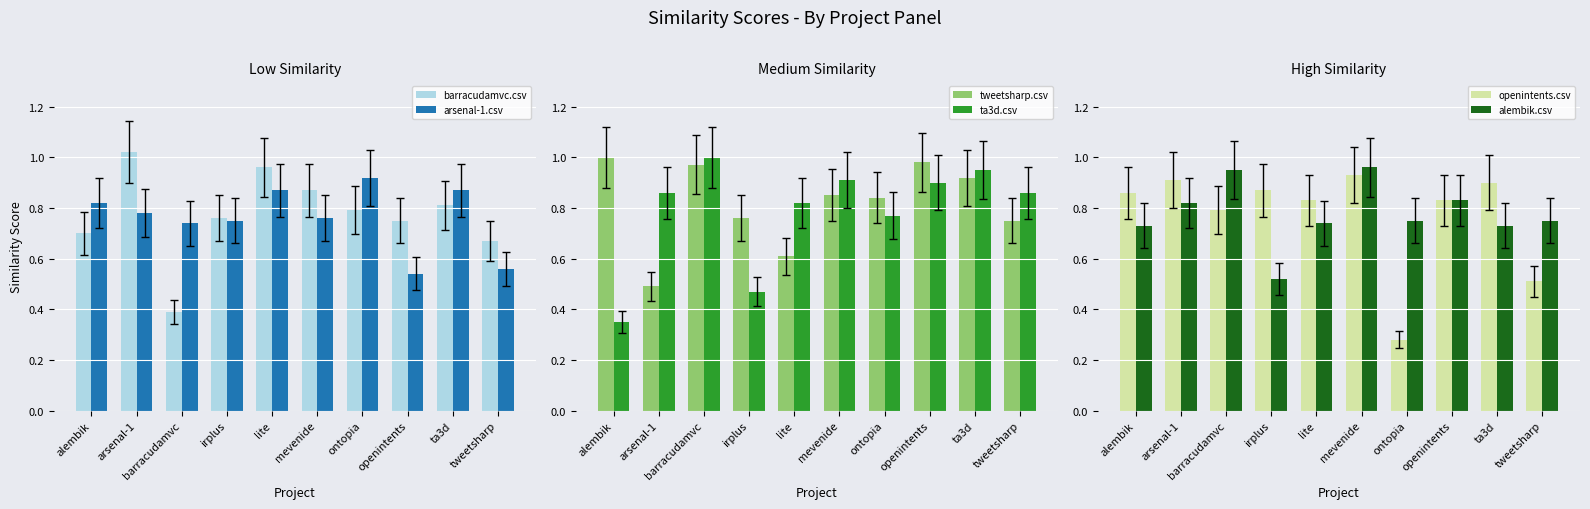

Rank the series at lite from lowest to highest value.

tweetsharp.csv, alembik.csv, ta3d.csv, openintents.csv, arsenal-1.csv, barracudamvc.csv